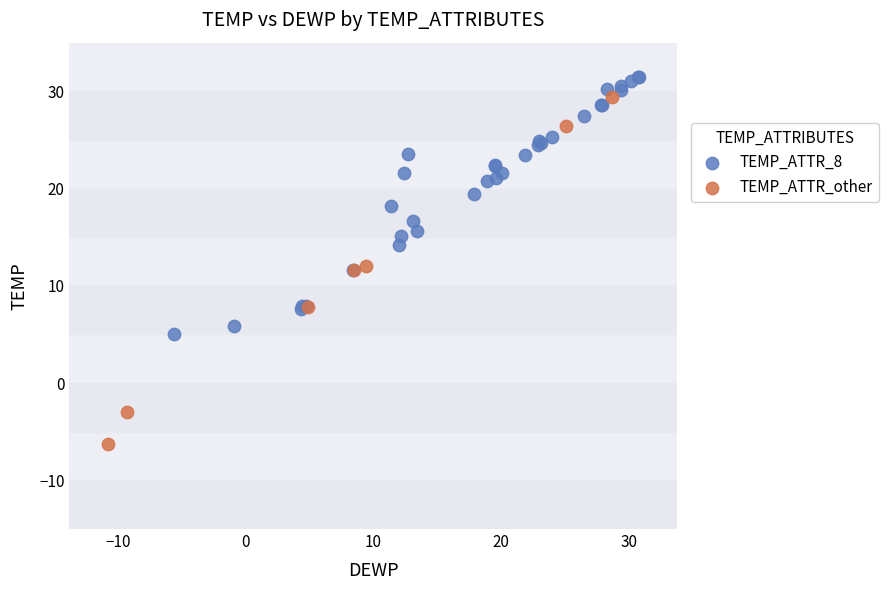

What are all the series names shown in the legend?

TEMP_ATTR_8, TEMP_ATTR_other